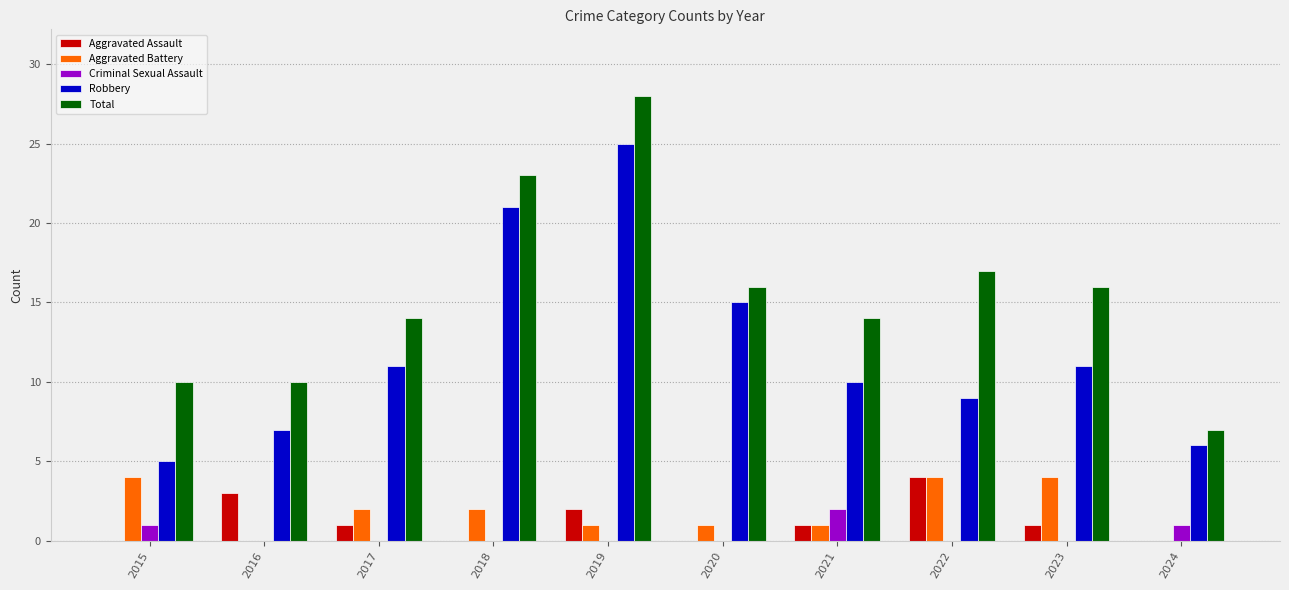

What is the total value across all series at 2021?

28